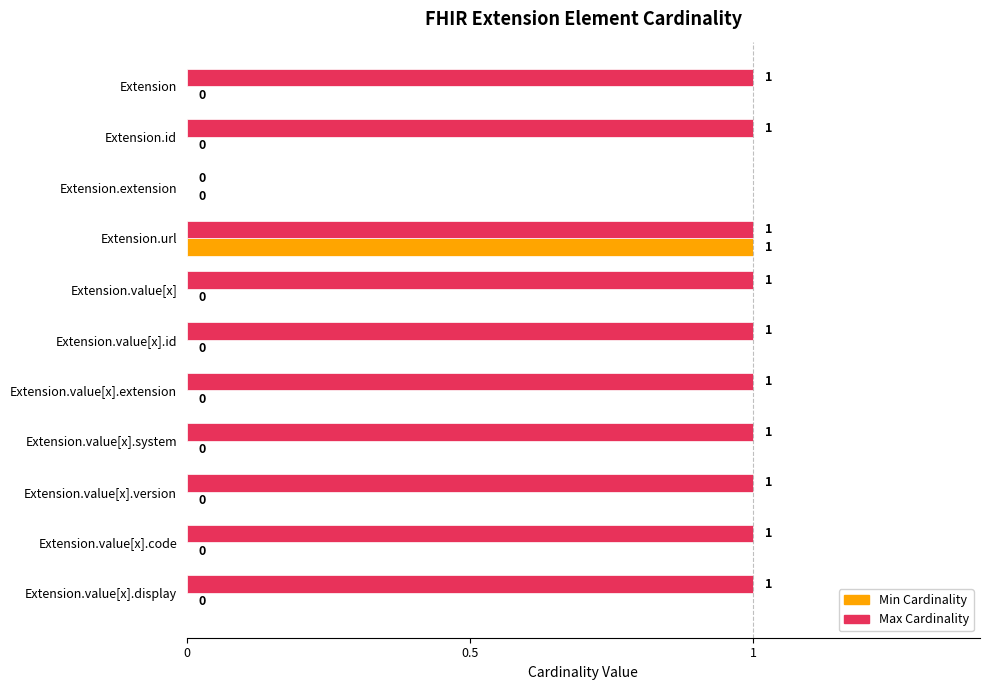

Count the Min Cardinality values in the range 0 to 1.

11